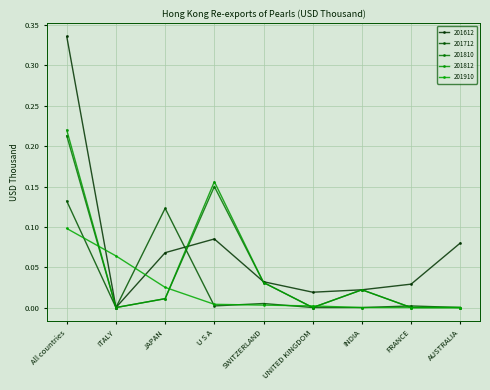

At how many categories does at least one series exceed 0?

9